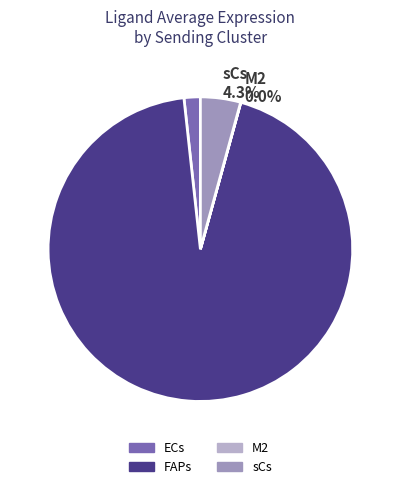

What is the total percentage of FAPs 94.0% and sCs 4.3%?

98.3%